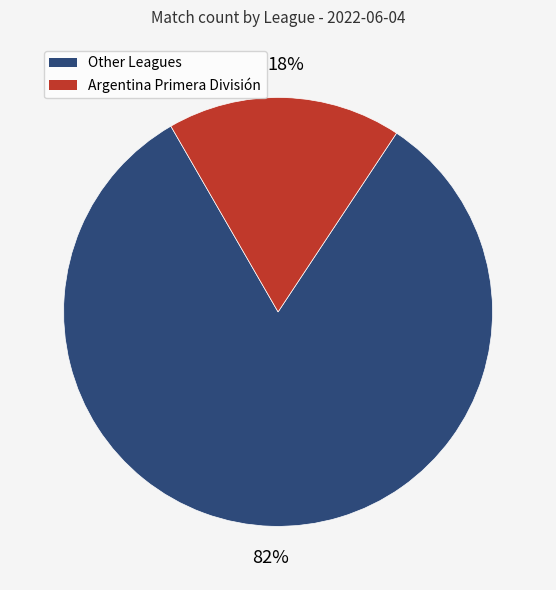

To the nearest percent, what is the average slice percentage?

50%